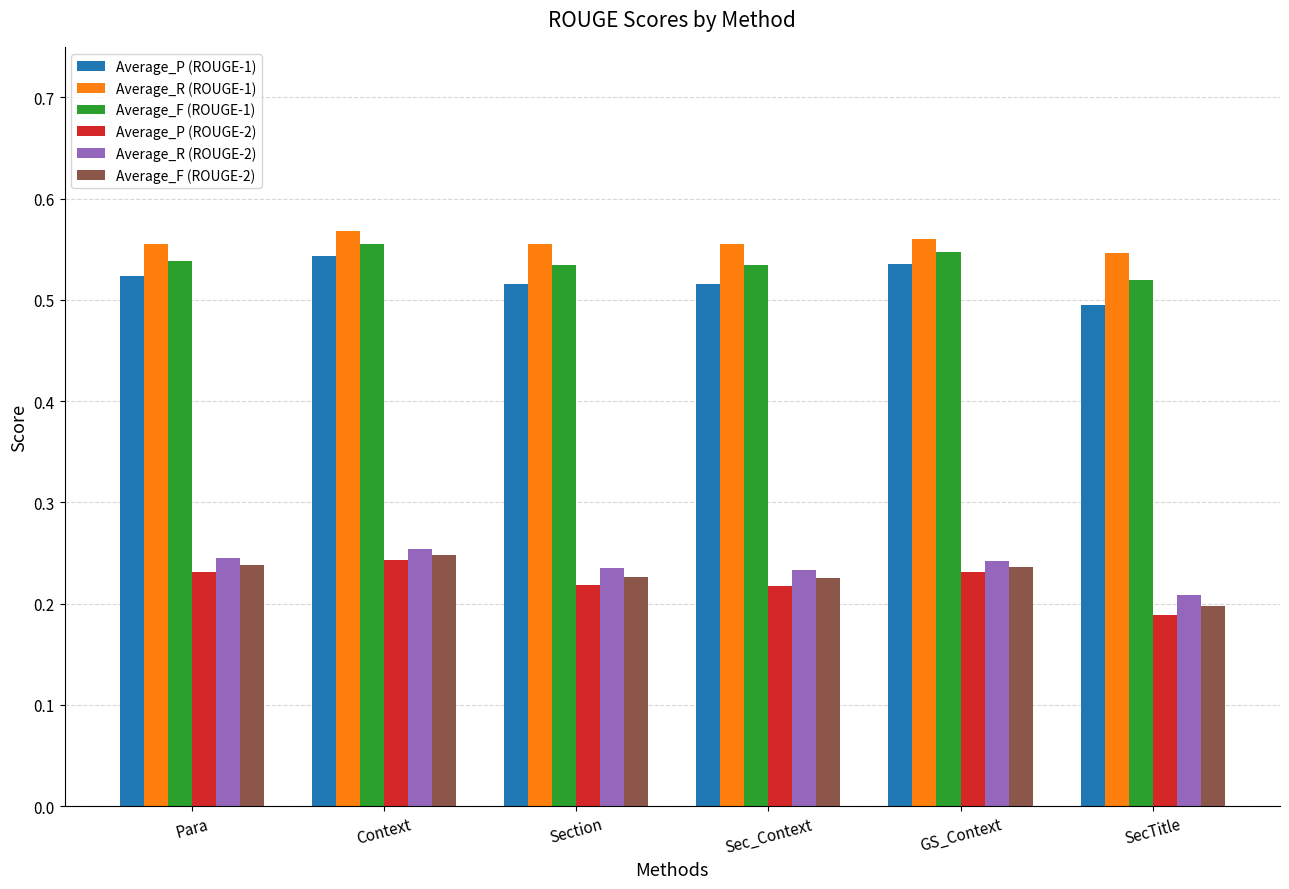

What position from the left is SecTitle?

6